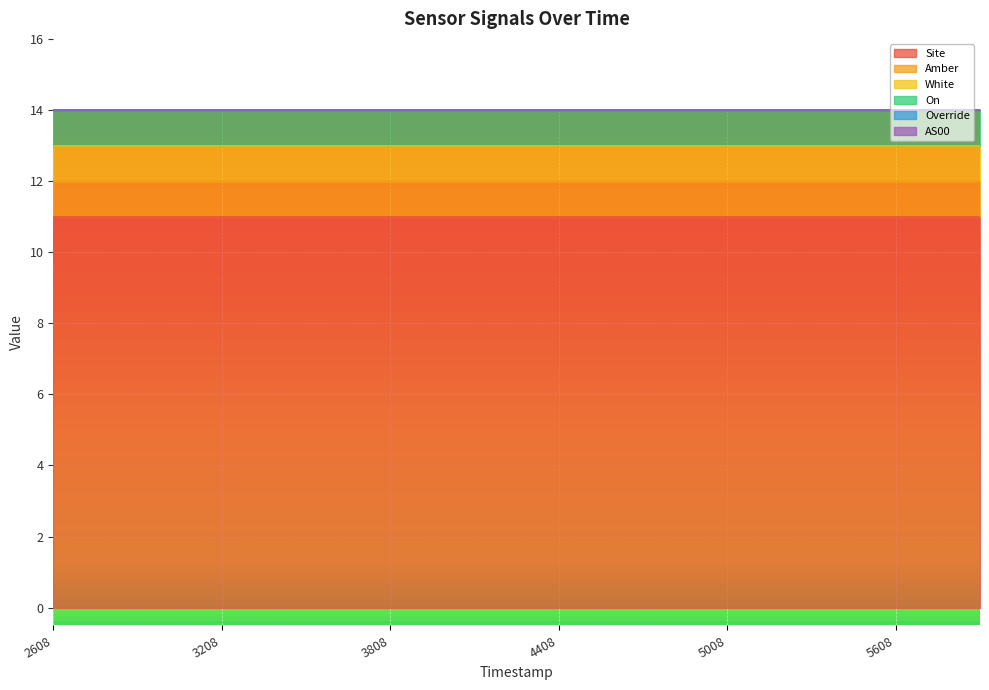

Is it true that White equals 1 at 1689065008?

False